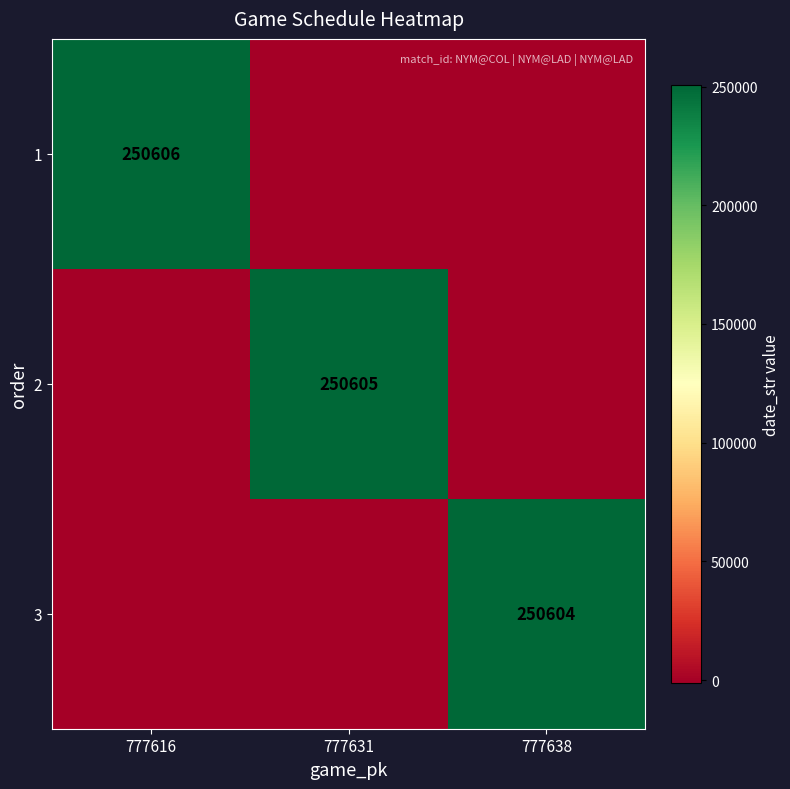

The 2 series shows 158208 at 777631. True or false?

False